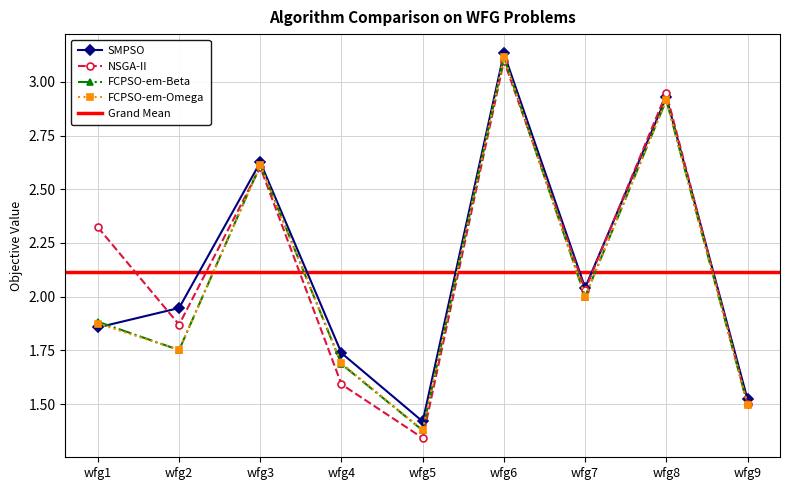

The SMPSO series shows 2.7 at wfg4. True or false?

False